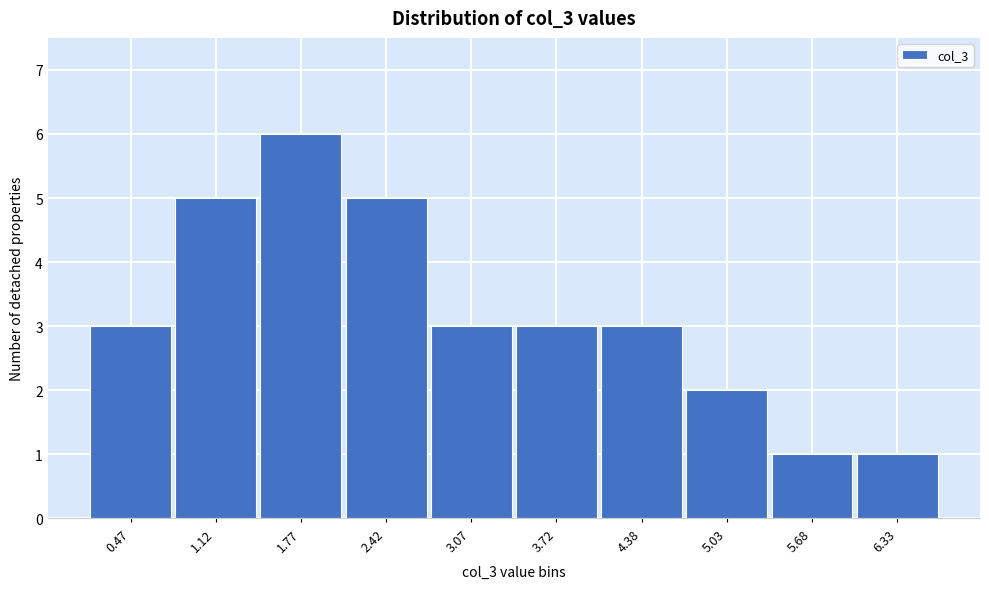

Reading left to right, extract all data points from this chart.

0.47=3	1.12=5	1.77=6	2.42=5	3.07=3	3.72=3	4.38=3	5.03=2	5.68=1	6.33=1